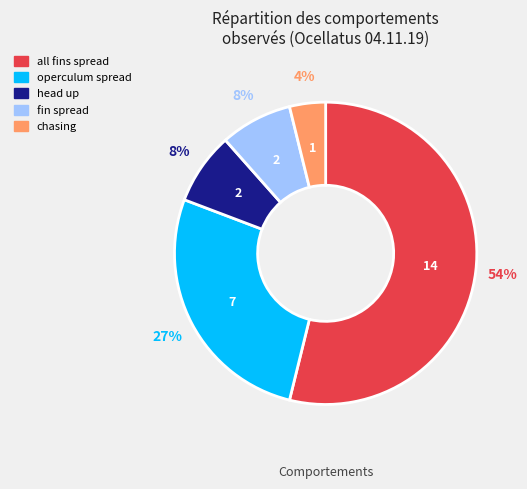

To the nearest percent, what is the difference between the largest and smallest slice percentages?

50%